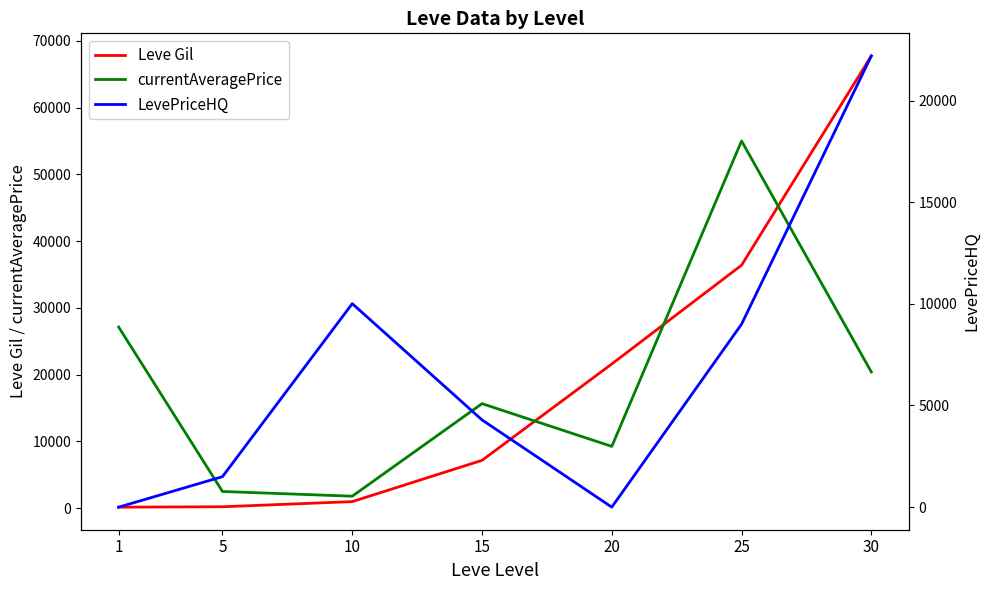

Is it true that LevePriceHQ equals 0 at 20?

True